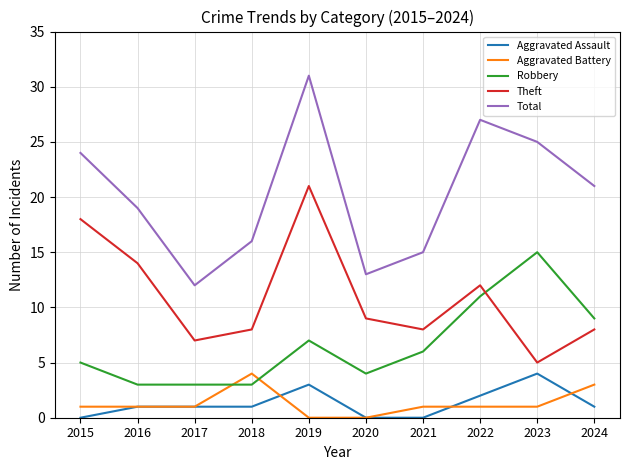

Reading left to right, what are all the values shown in this chart?

Aggravated Assault: 0	1	1	1	3	0	0	2	4	1
Aggravated Battery: 1	1	1	4	0	0	1	1	1	3
Robbery: 5	3	3	3	7	4	6	11	15	9
Theft: 18	14	7	8	21	9	8	12	5	8
Total: 24	19	12	16	31	13	15	27	25	21